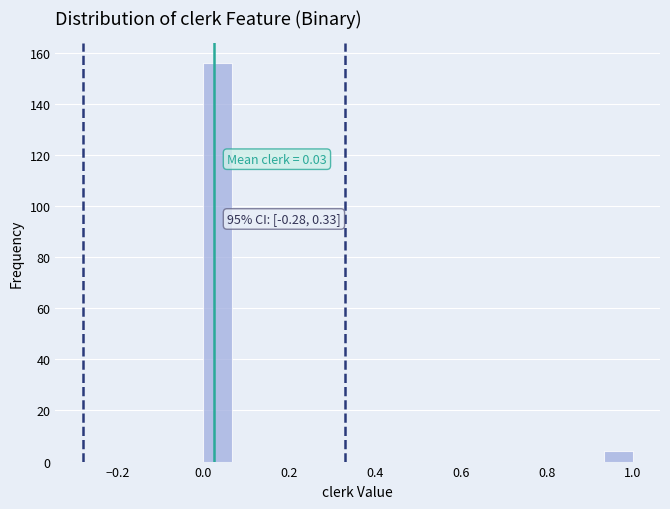

Around what value on the x-axis is the tallest bar? Give the approximate position of its centre, as read against the axis.

0.04